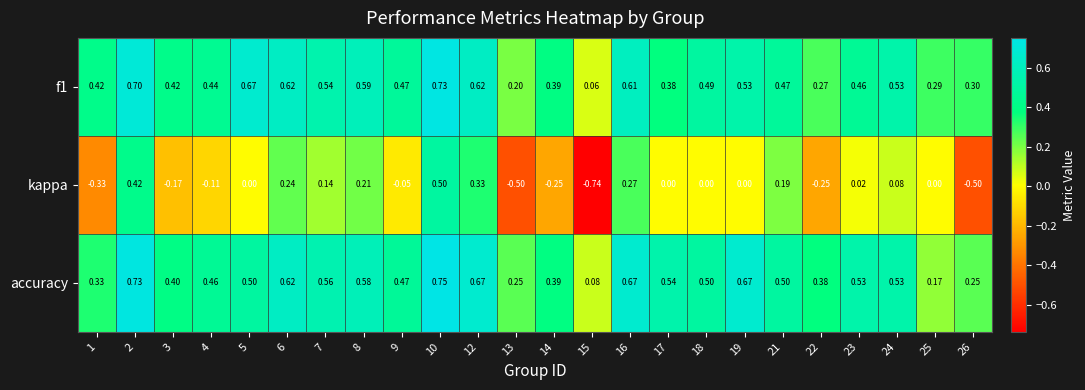

Which series has the widest spread of values?

kappa